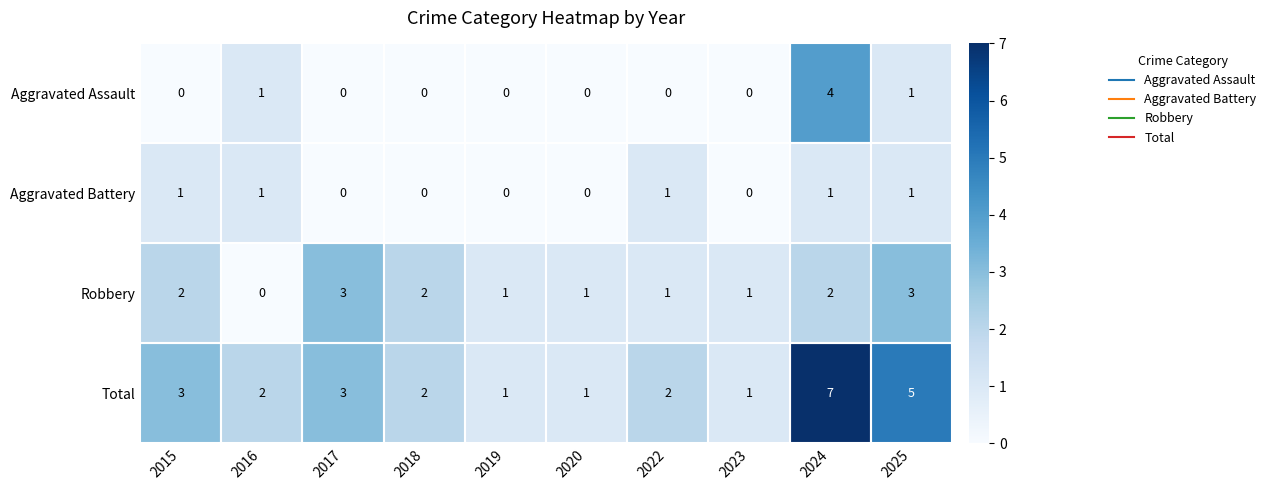

How many Aggravated Battery values are between 0 and 1?

10